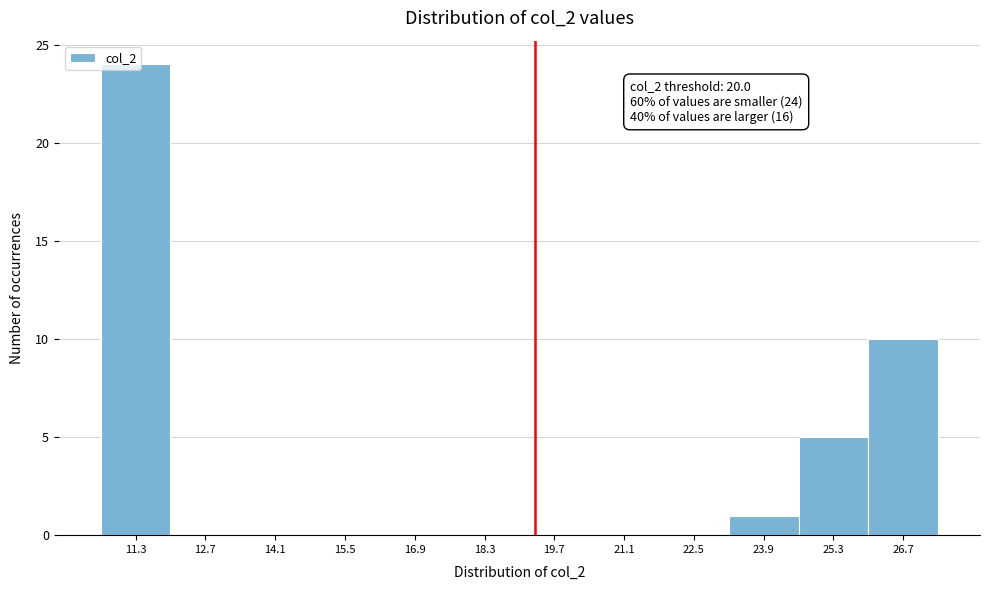

What is the sum of all values?

40